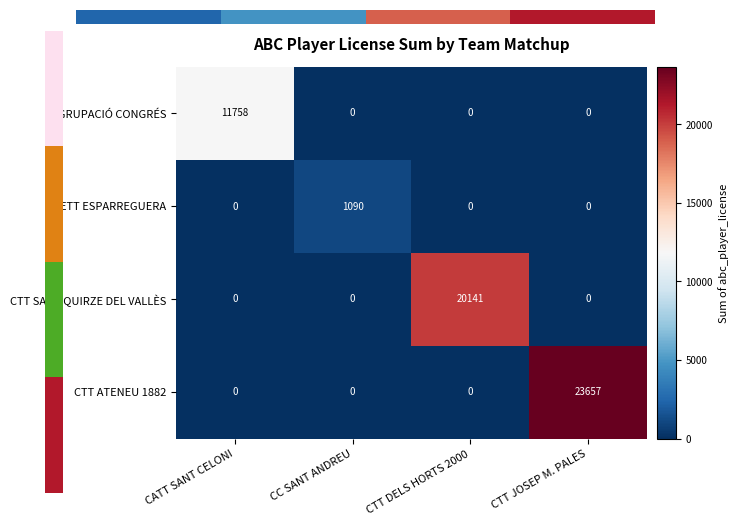

The value of CETT ESPARREGUERA at CTT DELS HORTS 2000 is 422. True or false?

False